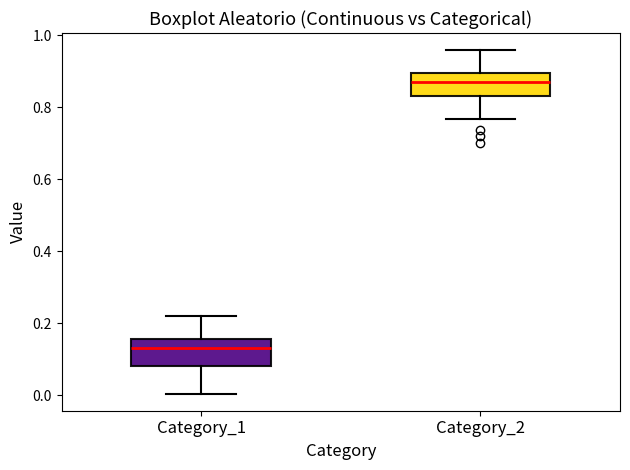

Which box has the lowest median line?

Category_1